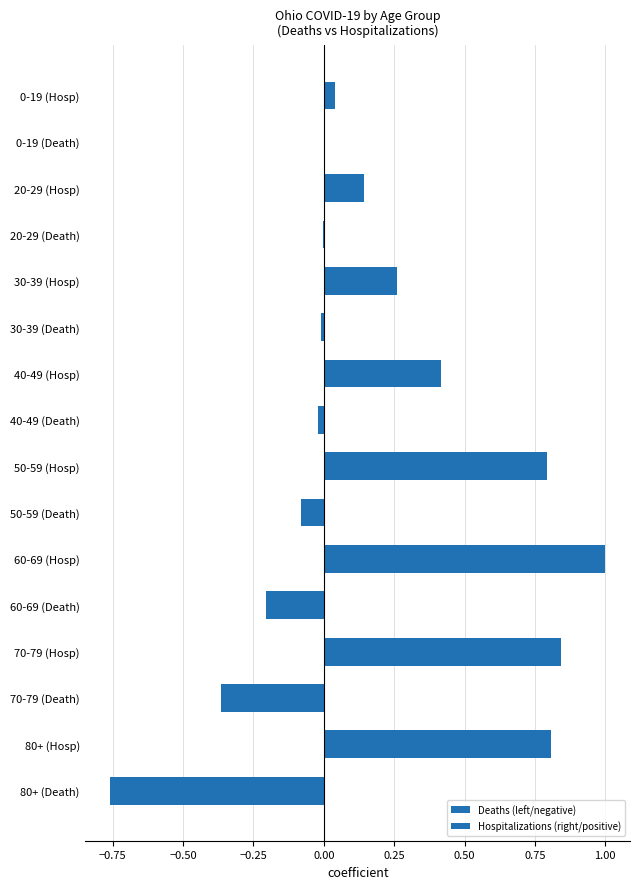

The chart shows a value of 0.4 at 40-49 (Hosp). True or false?

True